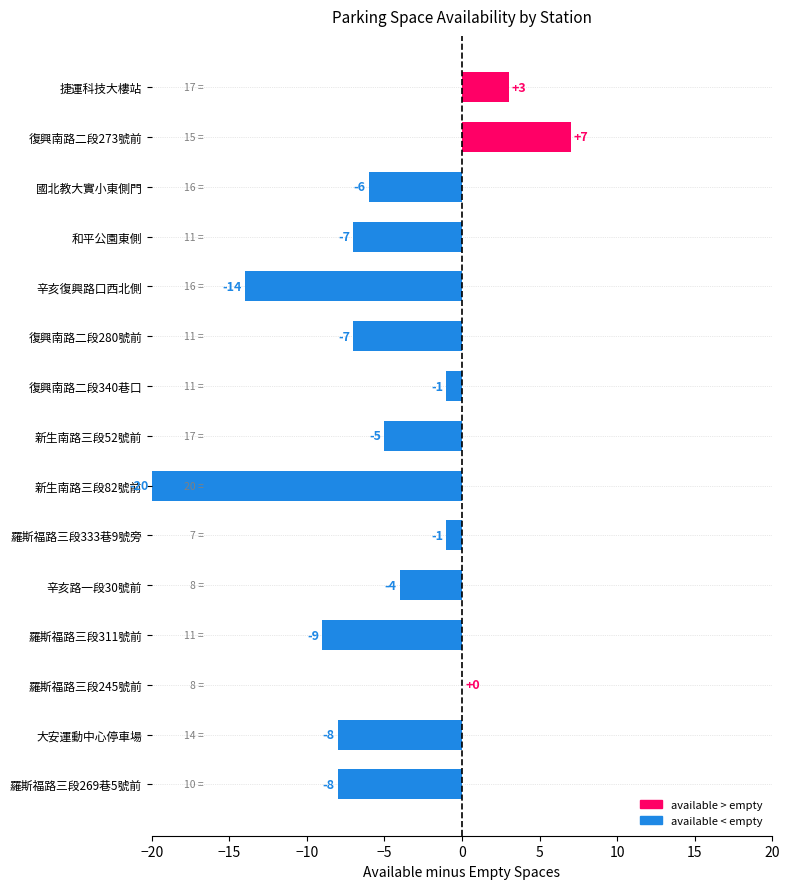

What is the maximum value shown in the chart?

7